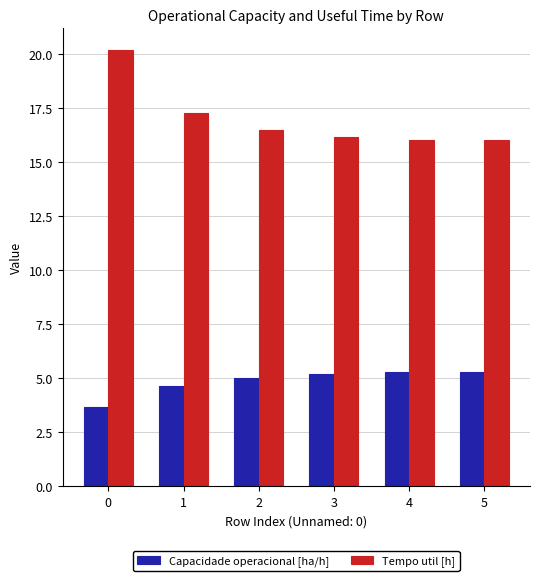

What is the spread (max minus min) of values at 3?

11.0